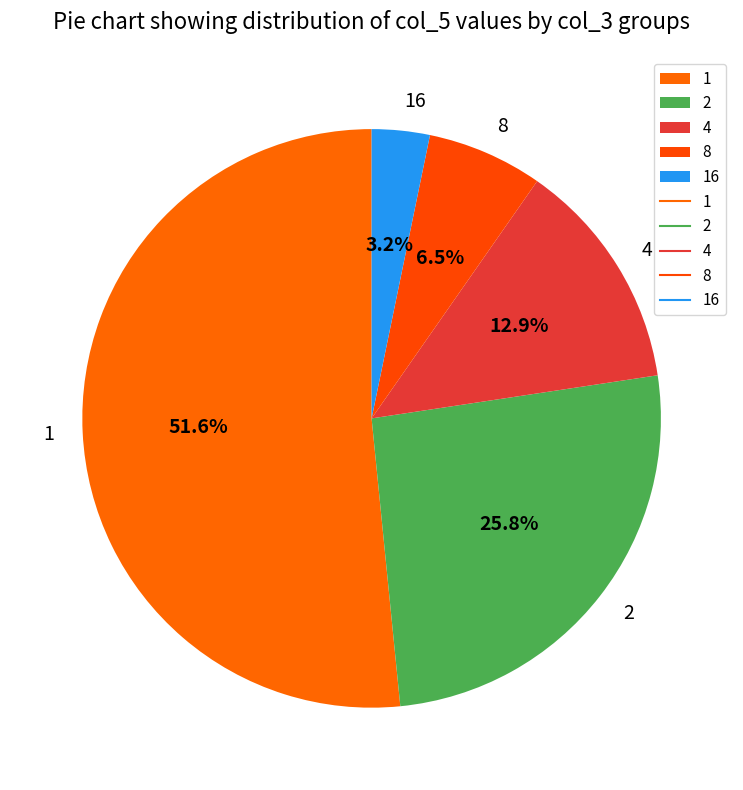

What percentage is the 4 slice, to the nearest percent?

13%